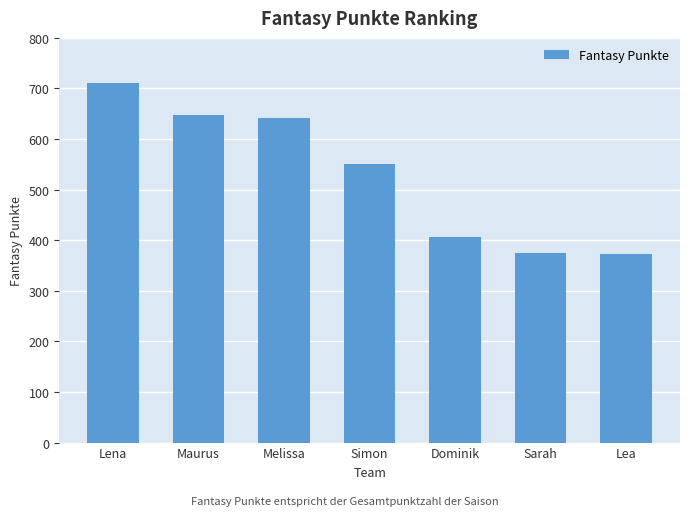

What is the ratio of the value at Melissa to the value at Dominik?

1.6